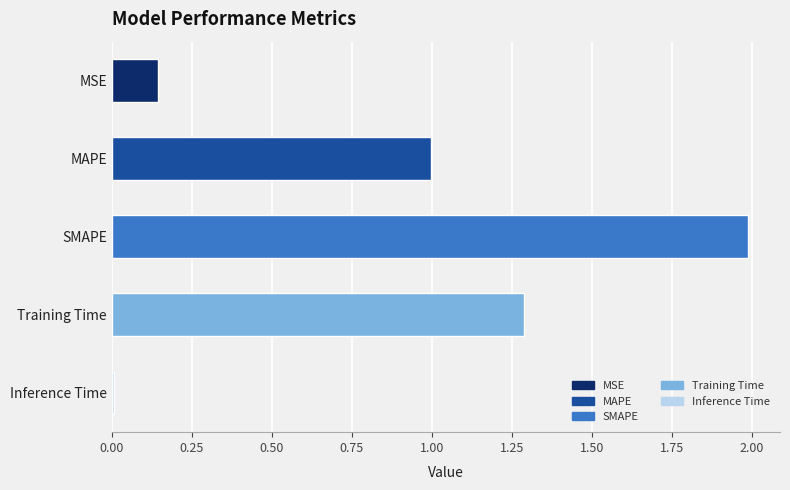

Is it true that the value at Training Time is 1.3?

True